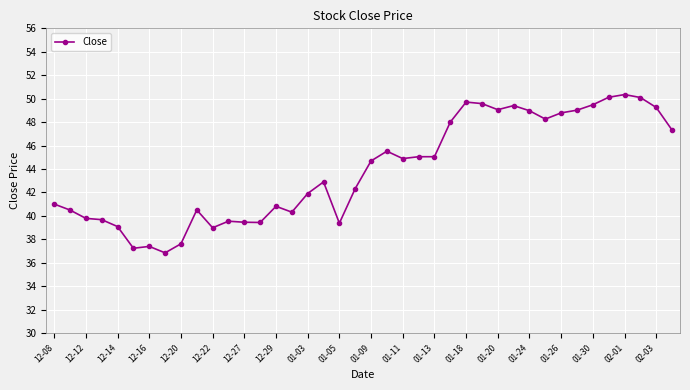

What is the difference between the maximum and minimum values?

13.5